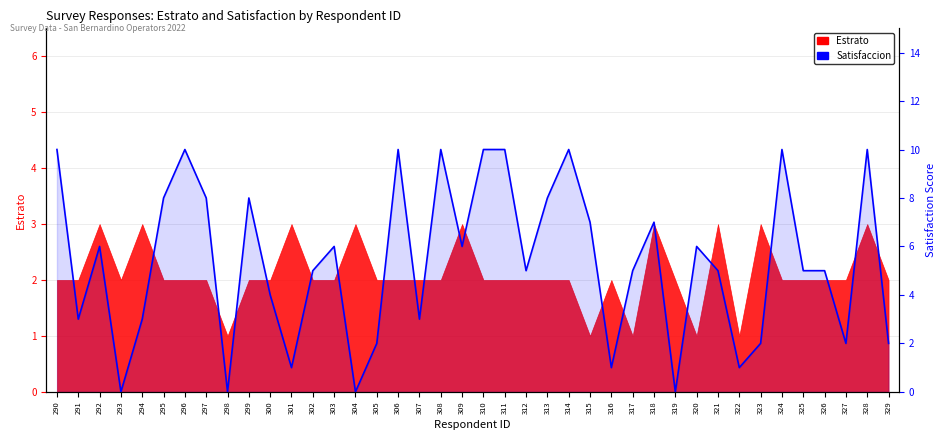

The chart shows a value of 7 at 312. True or false?

False